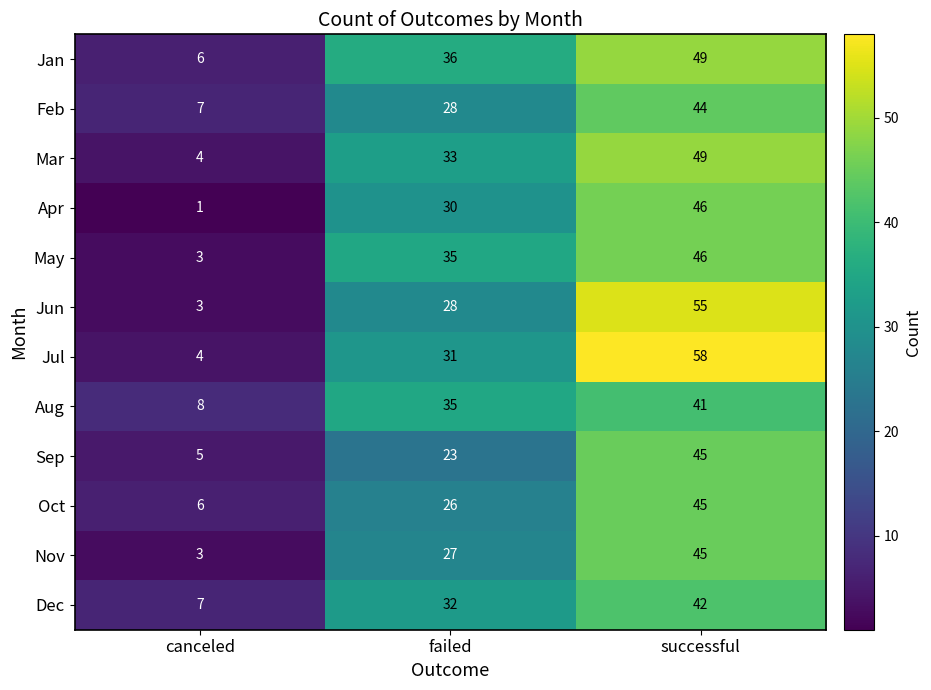

Where is Jun nearest to the value 29?

failed